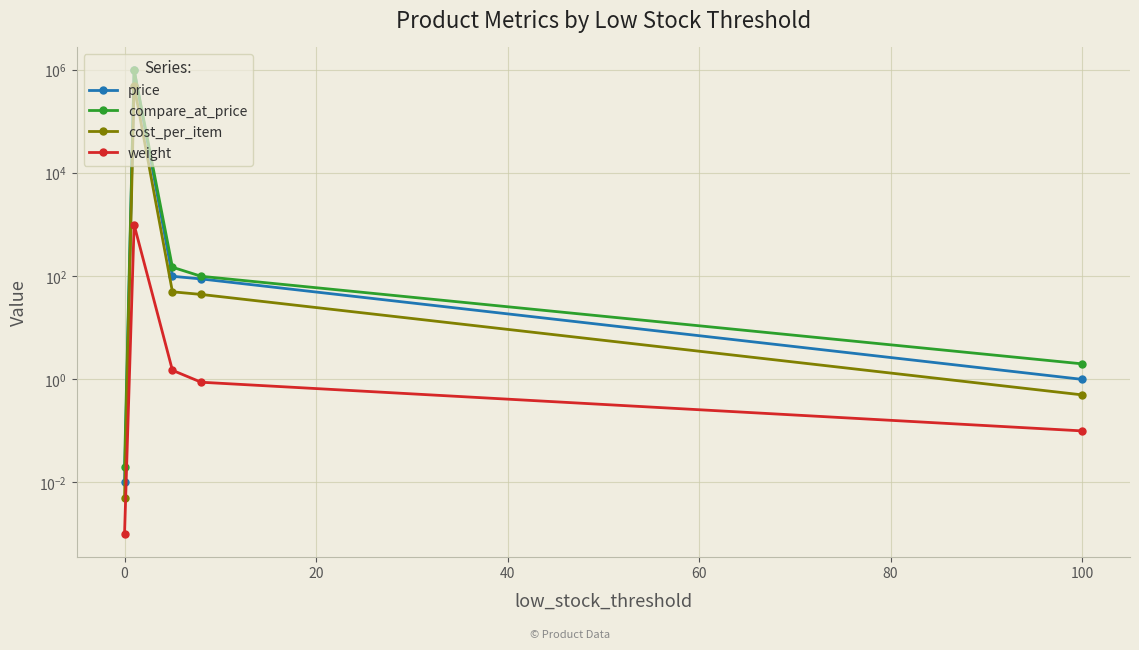

True or false: price has more than 0 points higher than both neighbors.

True